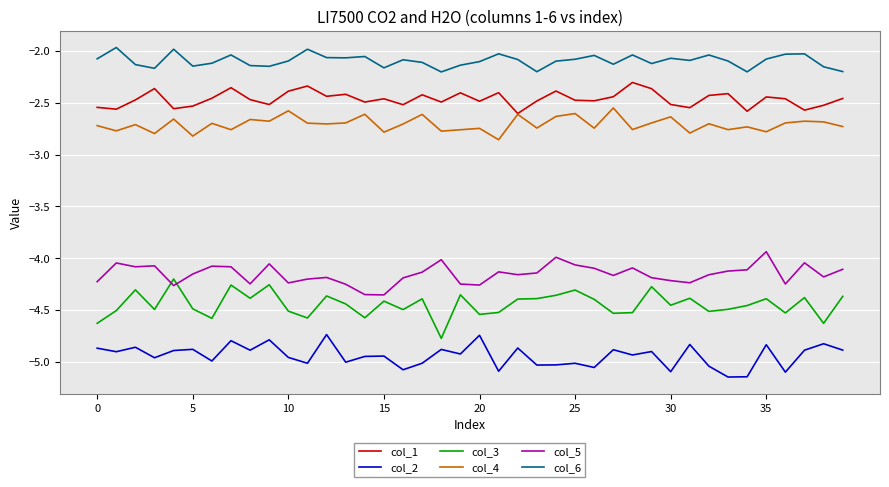

Which series has the largest range (max minus min)?

col_3